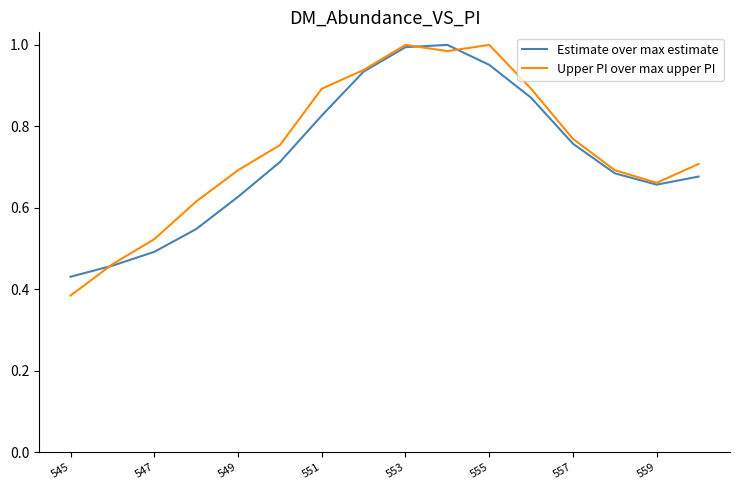

How many series are shown in this chart?

2